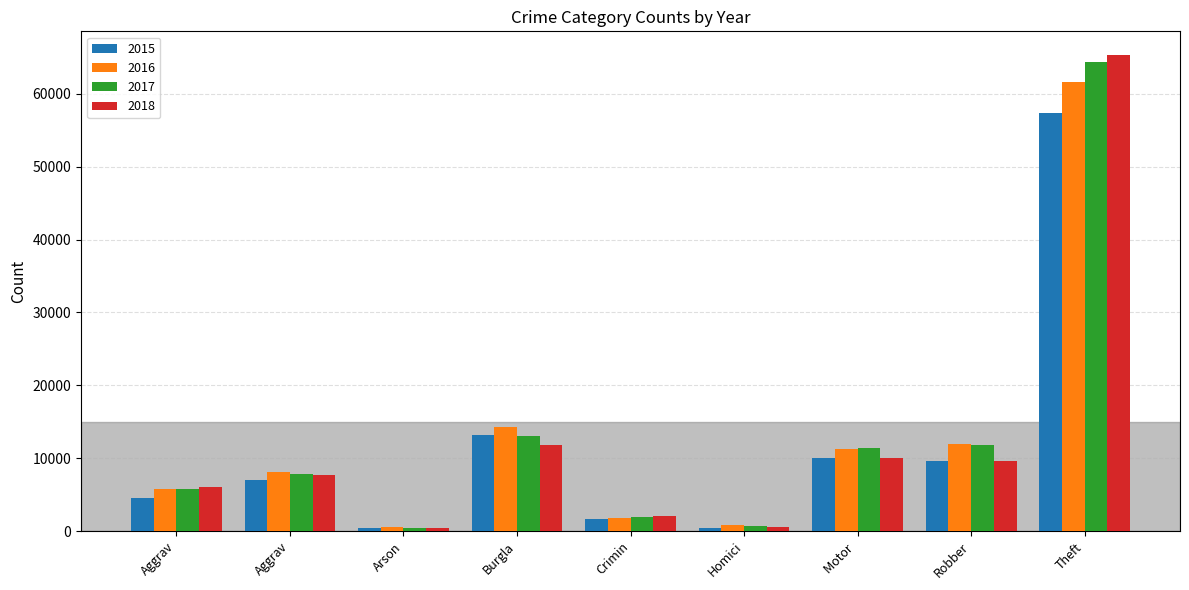

What are all the series names shown in the legend?

2015, 2016, 2017, 2018